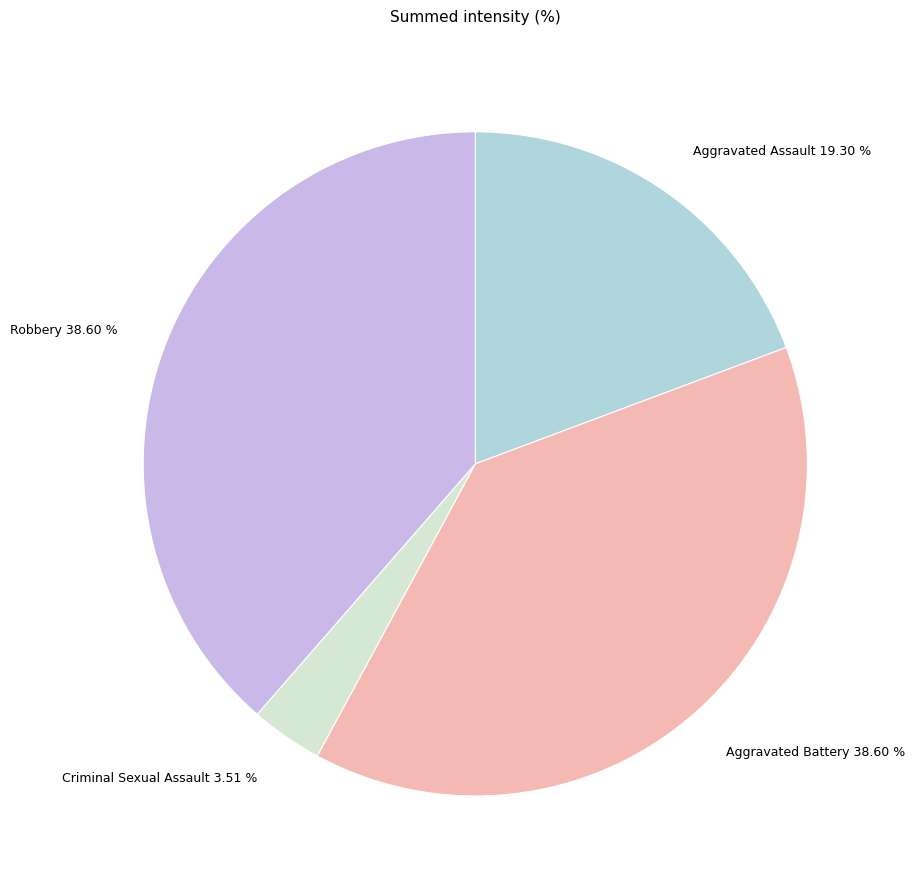

To the nearest percent, what is the average slice percentage?

25%